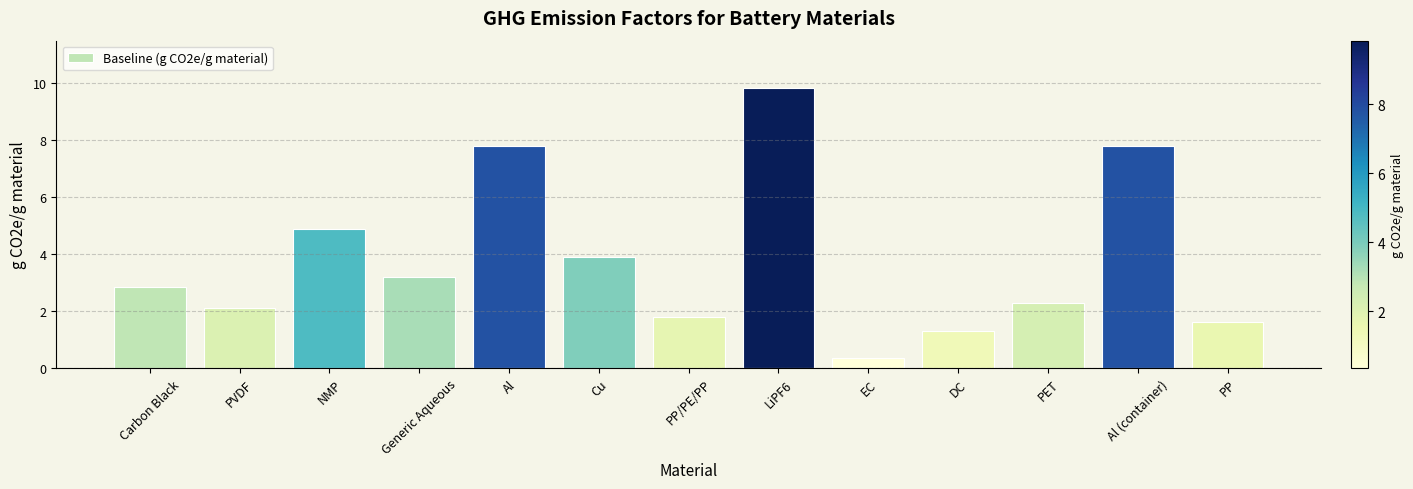

Where is the data nearest to the value 5?

NMP